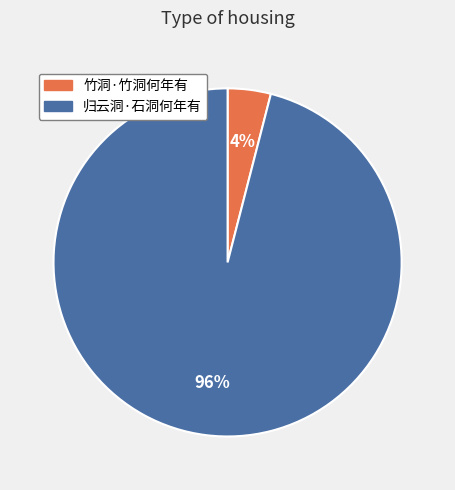

The 归云洞·石洞何年有 slice represents 96% of the pie. True or false?

True